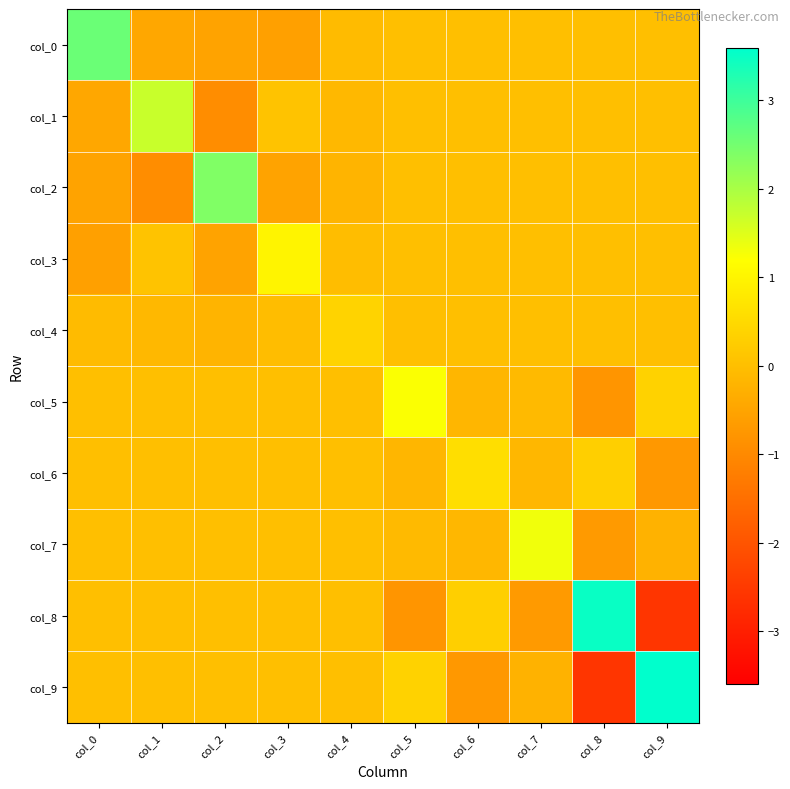

Which series has the largest total across all categories?

col_0